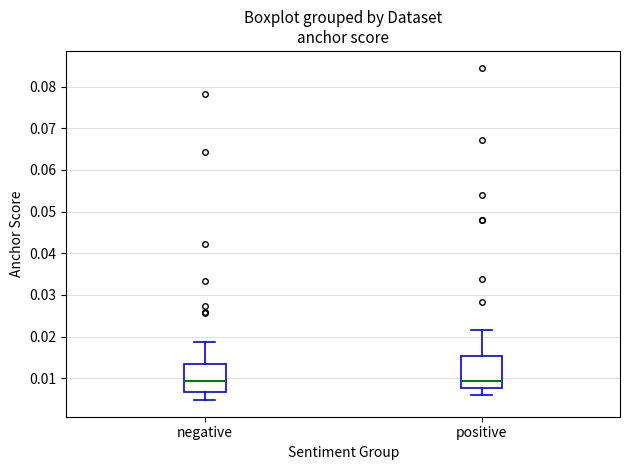

Reading left to right, read every box against the y-axis: the position of its median line, the range the box covers, and the ends of its whiskers. The values are not printed on the chart, so give them approximately, as read against the axis.

negative: median 0.009, box 0.007 to 0.013, whiskers 0.005 to 0.019
positive: median 0.009, box 0.008 to 0.015, whiskers 0.006 to 0.022